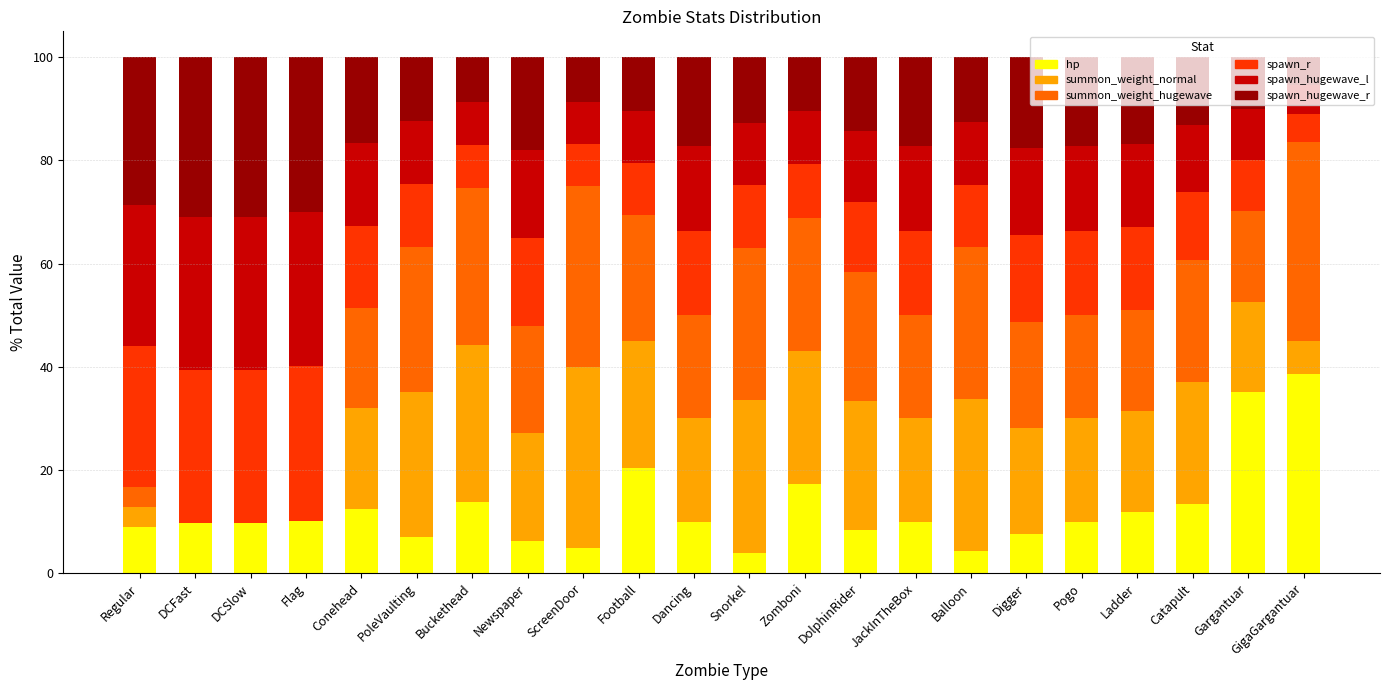

How many categories are shown in the chart?

22